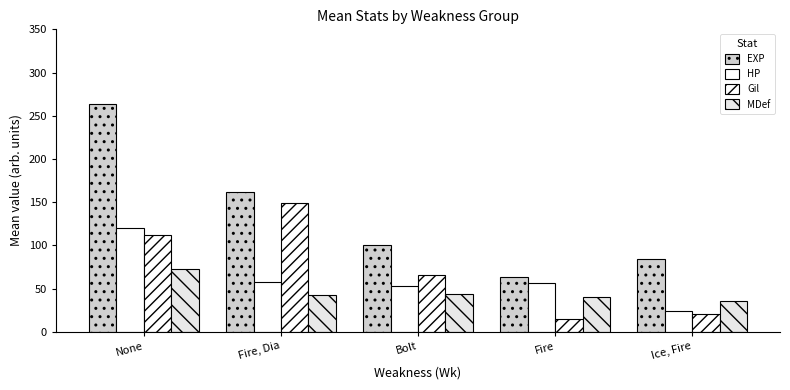

Count the number of categories in the chart.

5